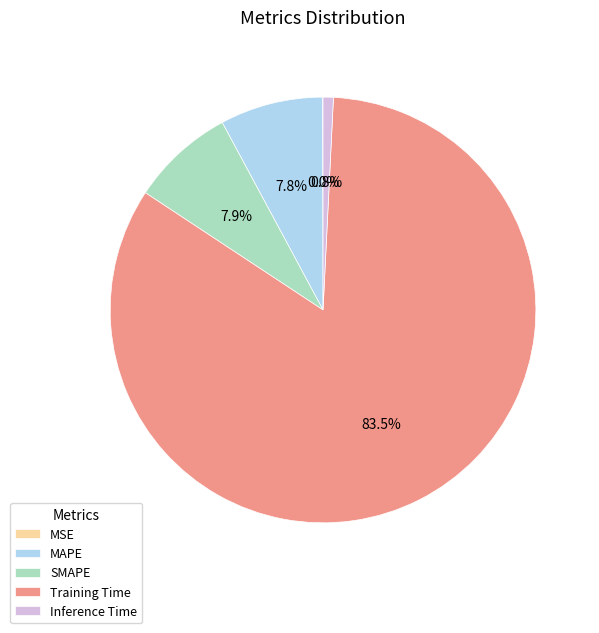

Which category accounts for the majority?

Training Time